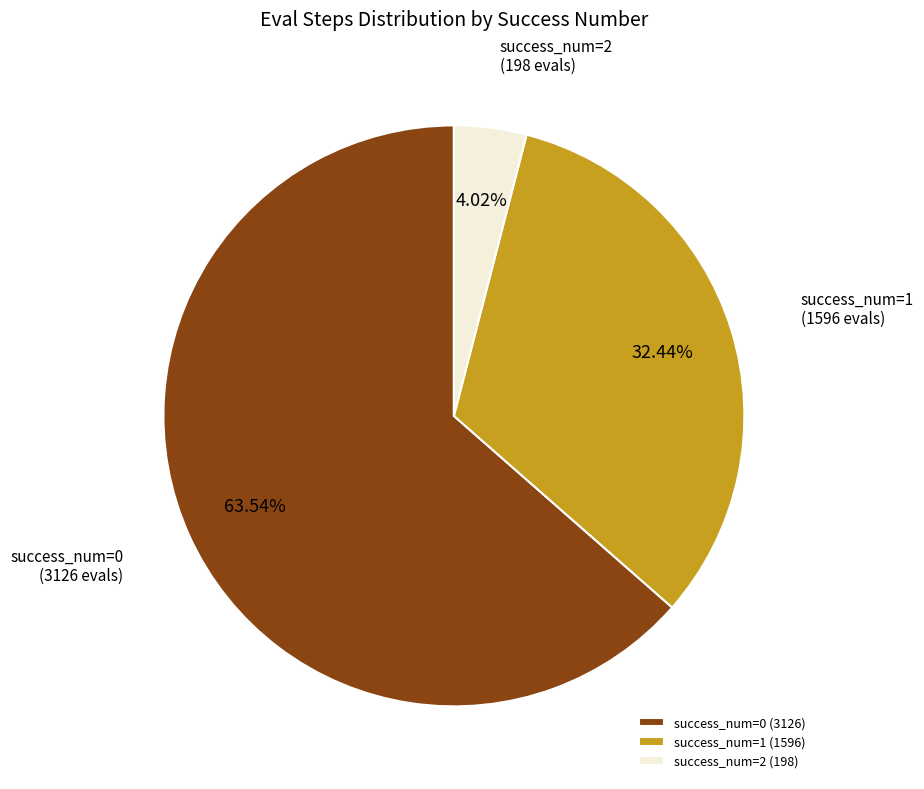

Between success_num=1 and success_num=0, which is larger?

success_num=0